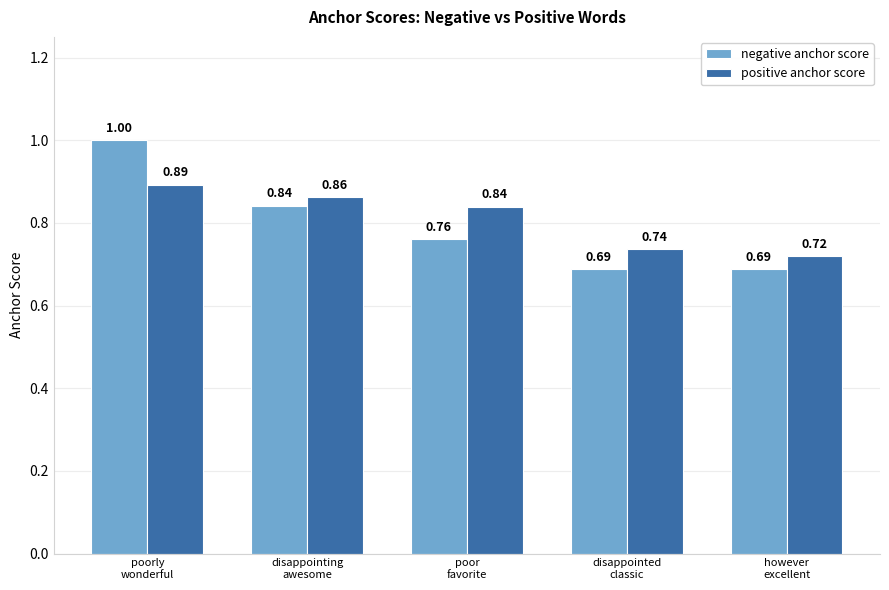

Which series has the widest spread of values?

negative anchor score